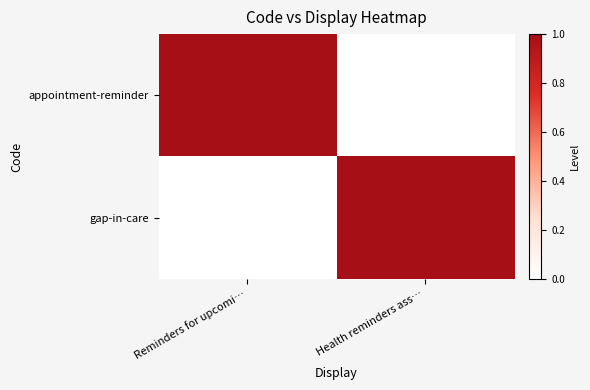

Rank the series at Reminders for upcomi… from lowest to highest value.

gap-in-care, appointment-reminder